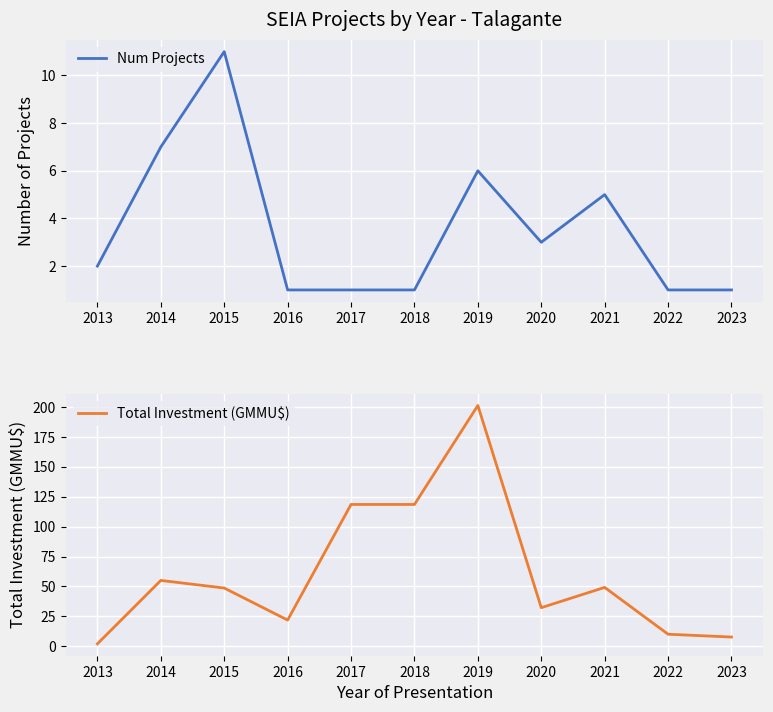

Rank the categories by Total Investment (GMMU$) value from lowest to highest.

2013, 2023, 2022, 2016, 2020, 2015, 2021, 2014, 2017, 2018, 2019